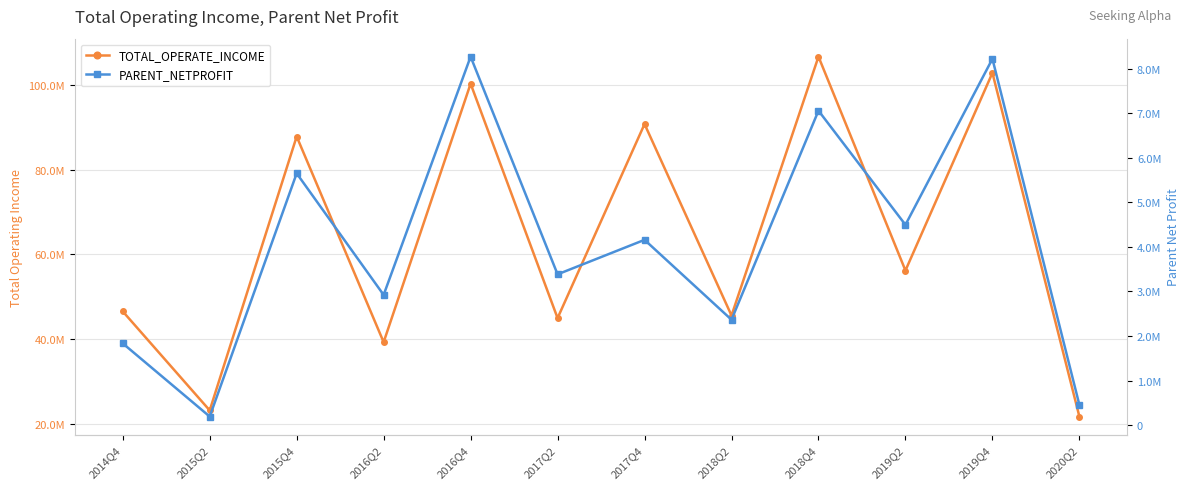

At which label does PARENT_NETPROFIT first exceed 4156052?

2015Q4